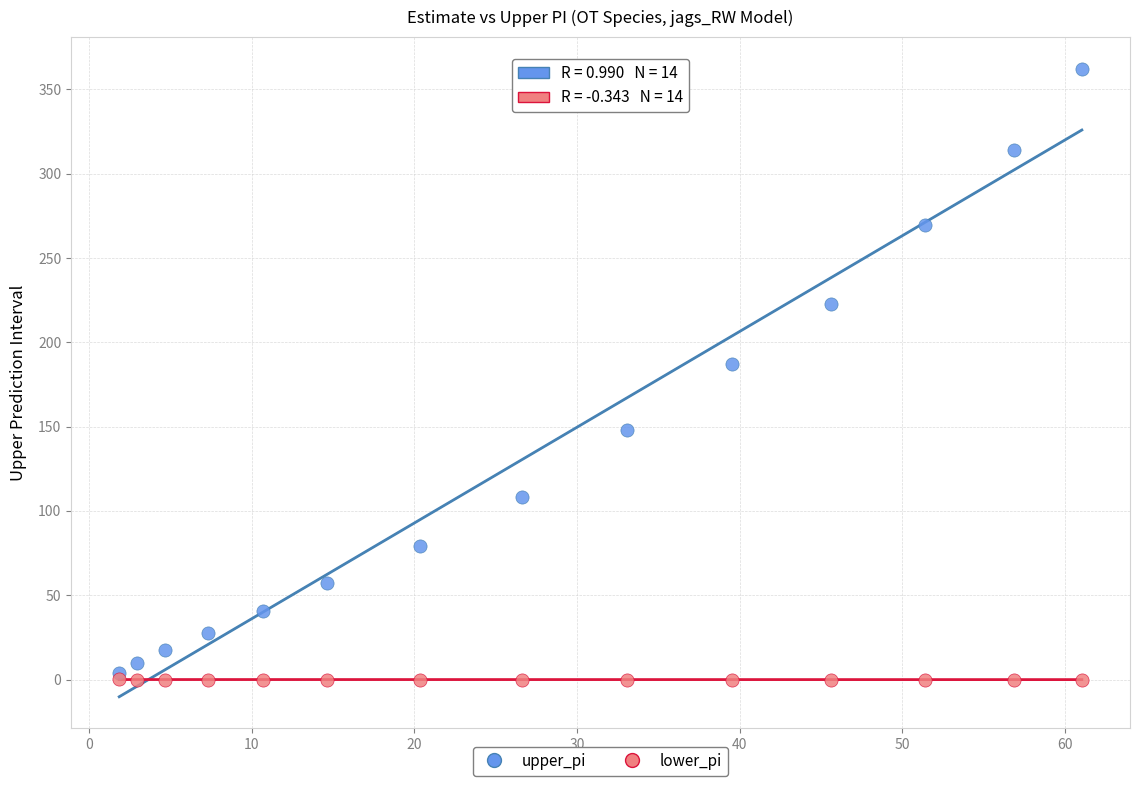

Which series reaches the minimum Y coordinate?

lower_pi